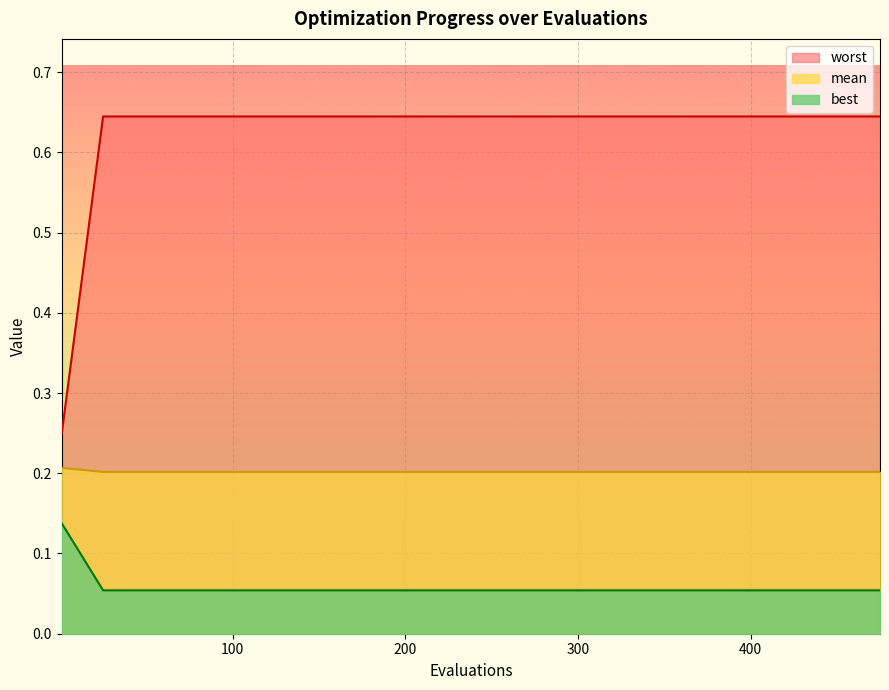

List the series in order of their peak value, lowest first.

best, mean, worst